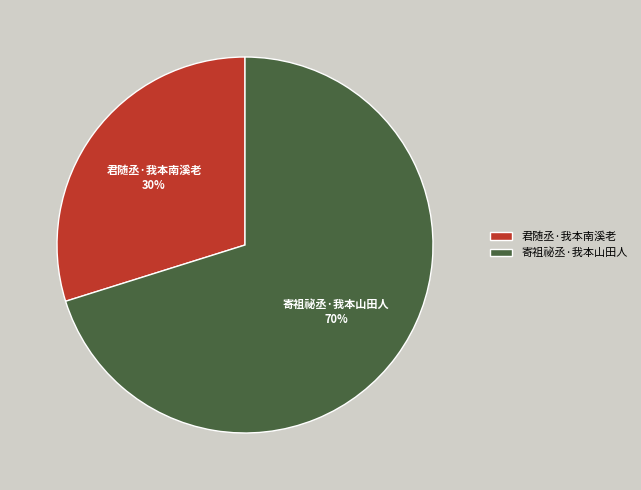

What is the ratio of the value at 君随丞·我本南溪老 to the value at 寄祖祕丞·我本山田人?

0.4